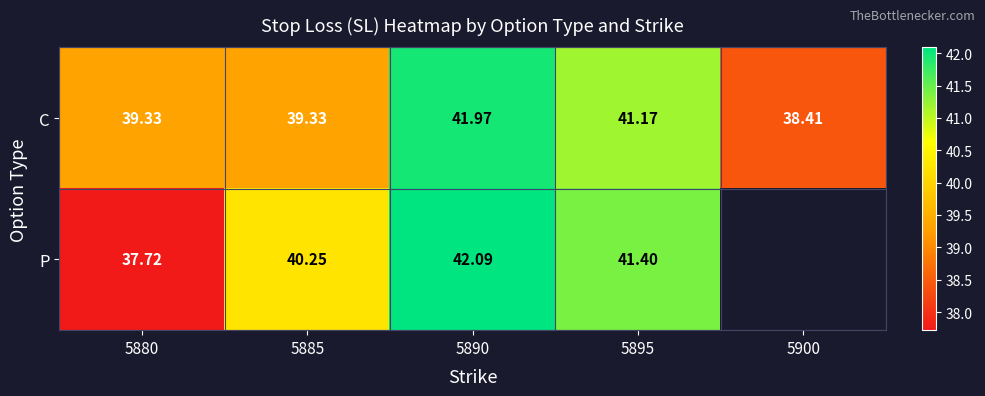

How many data points does each series have?

5